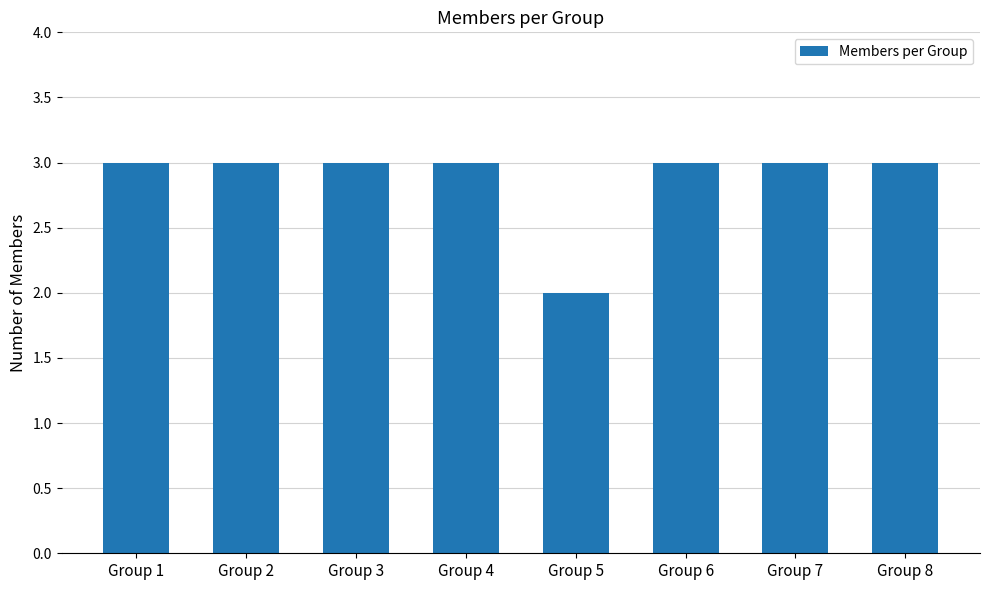

How many bars are there in total?

8